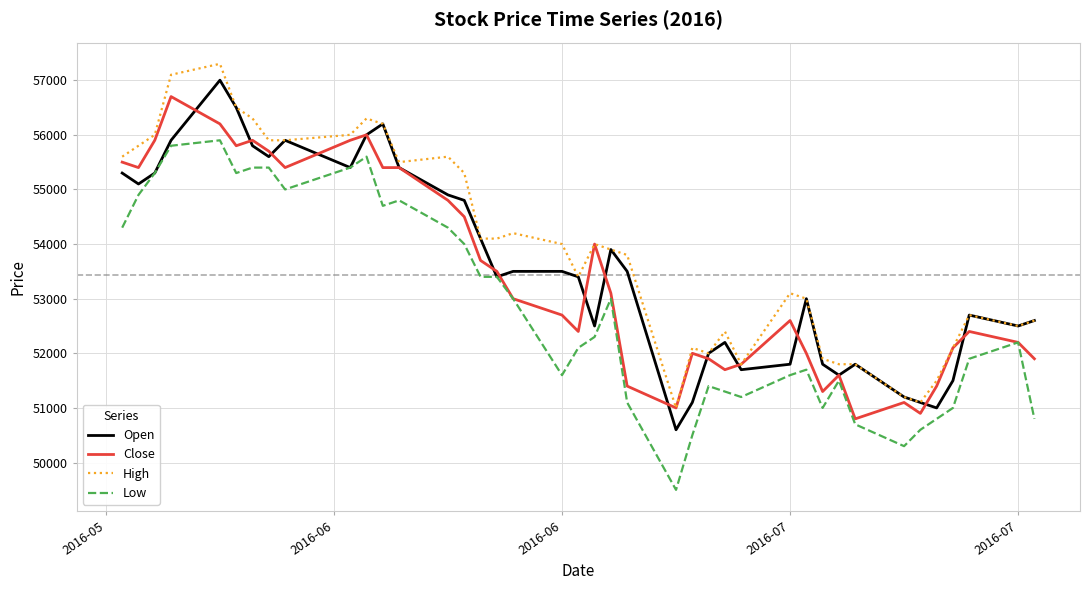

What is the minimum value shown in the chart?

49500